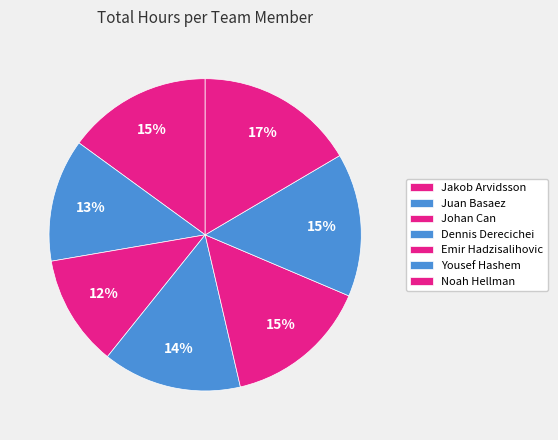

Count the number of slices in the pie.

7